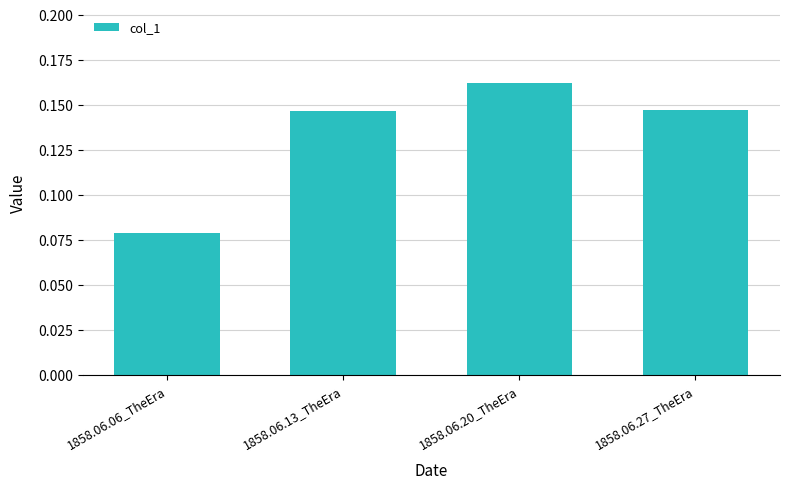

What is the change in value from 1858.06.06_TheEra to 1858.06.20_TheEra?

+0.1